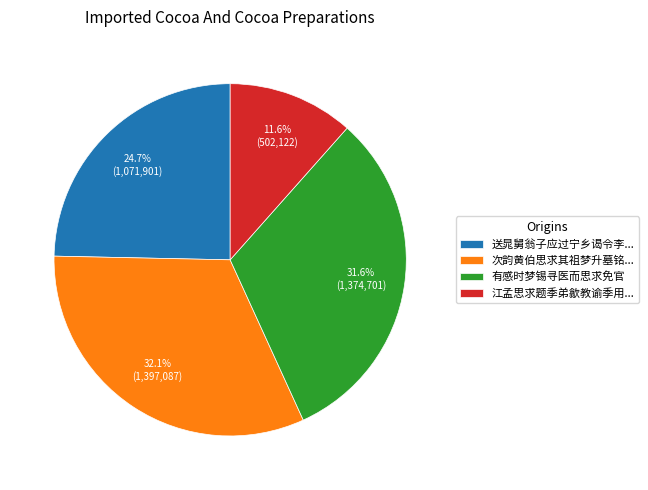

Which slice is the smallest?

江孟思求题季弟歙教谕季用...